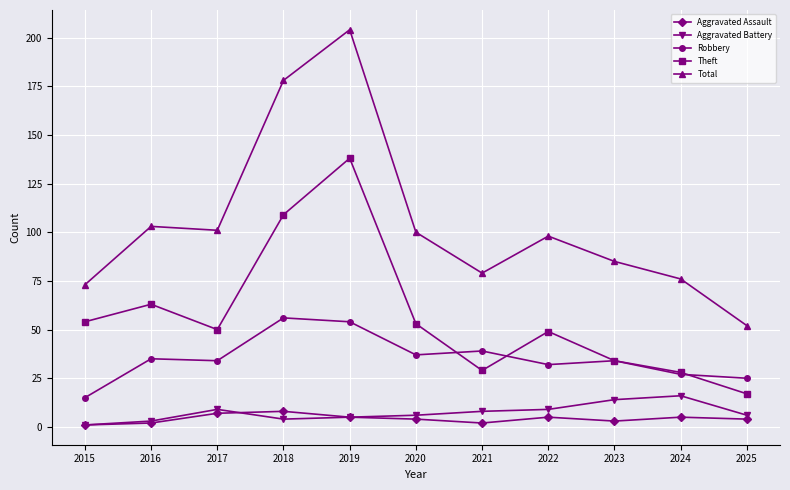

How many series are shown in this chart?

5